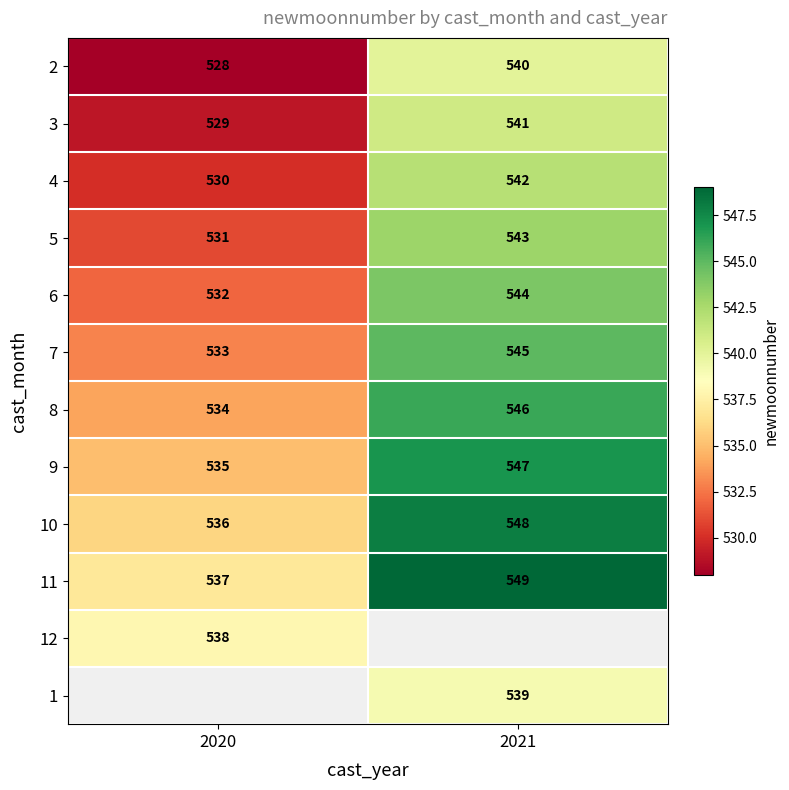

What is the difference between the 5 values at 2021 and 2020?

12